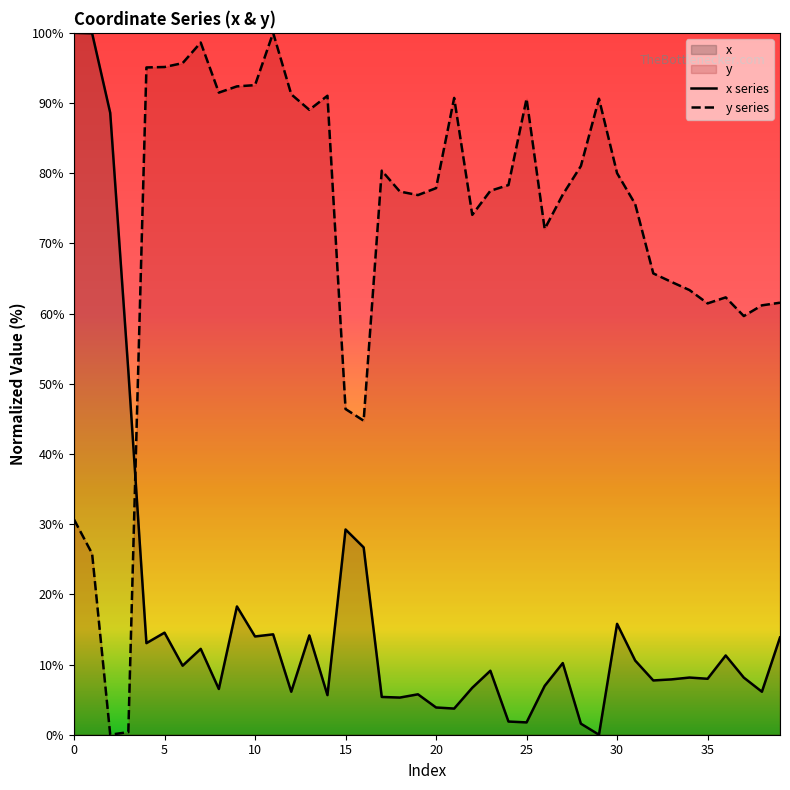

True or false: x and y intersect in this chart.

True